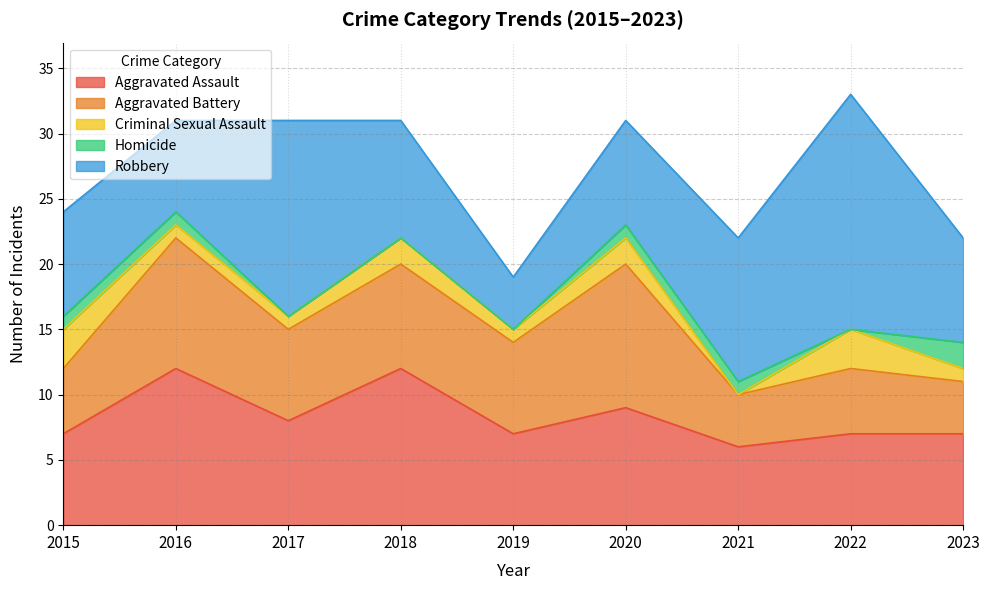

At which category does the chart reach its minimum across all series?

2021